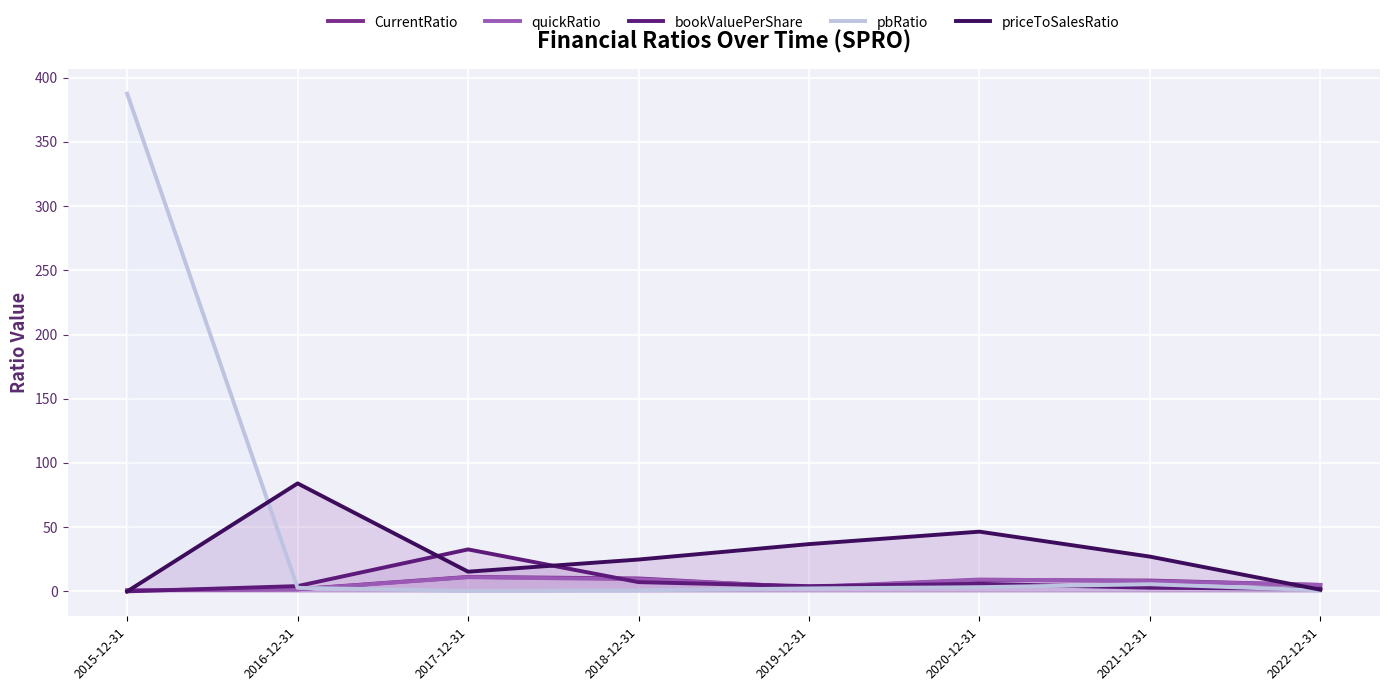

What is the total value across all series at 2022-12-31?

14.3